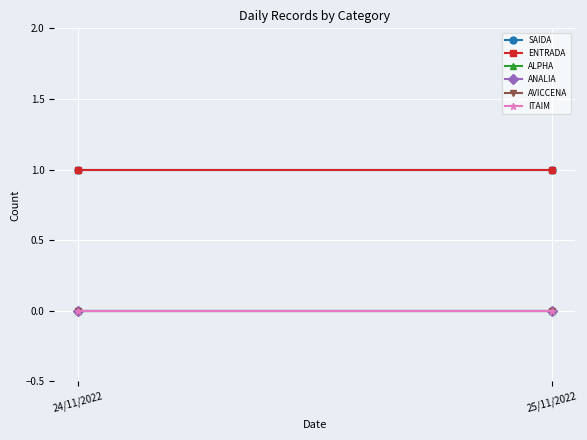

What are all the series names shown in the legend?

SAIDA, ENTRADA, ALPHA, ANALIA, AVICCENA, ITAIM